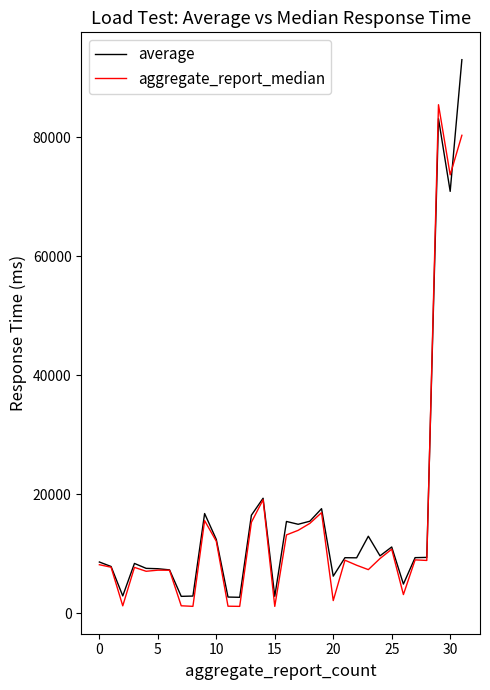

What is the greatest value displayed?

93041